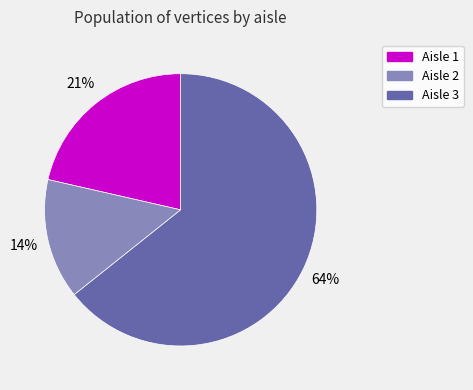

Is there a majority slice in this chart?

Yes